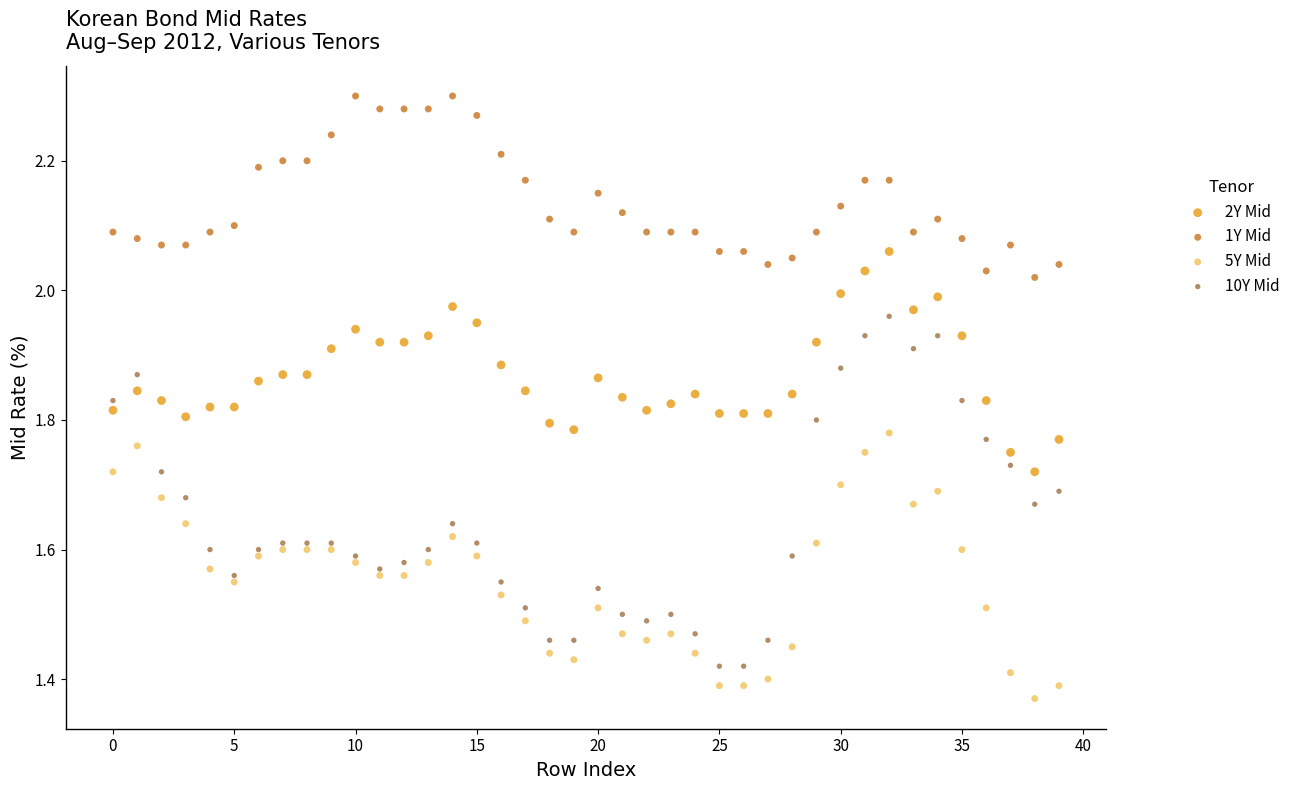

Which series contains the highest Y value?

1Y Mid